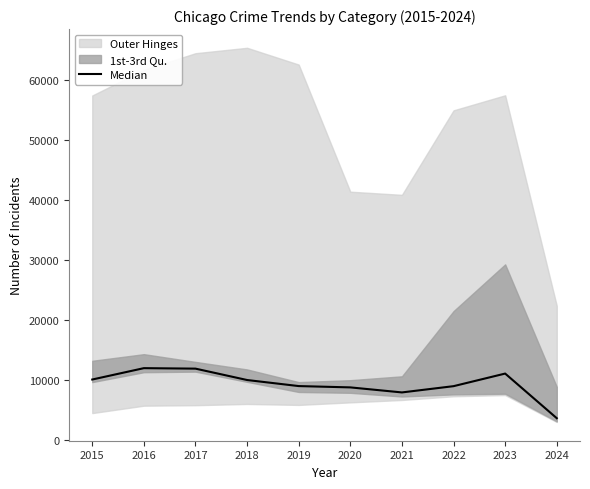

Reading left to right, what are all the values shown in this chart?

10068	11960	11880	9985	8977	8758	7920	8962	11059	3628